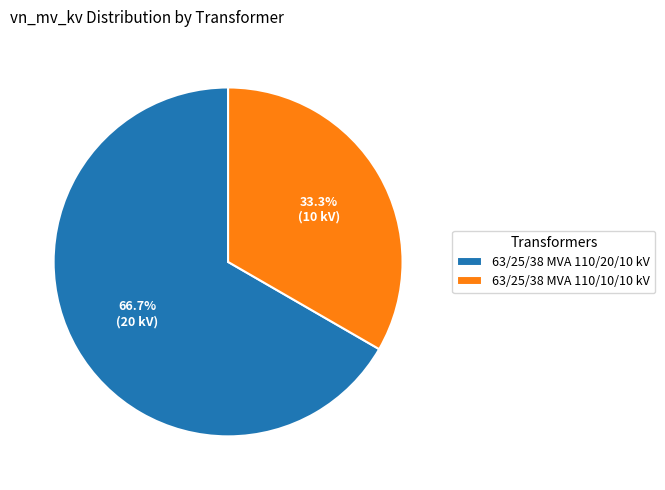

Rank the categories by value from highest to lowest.

63/25/38 MVA 110/20/10 kV, 63/25/38 MVA 110/10/10 kV